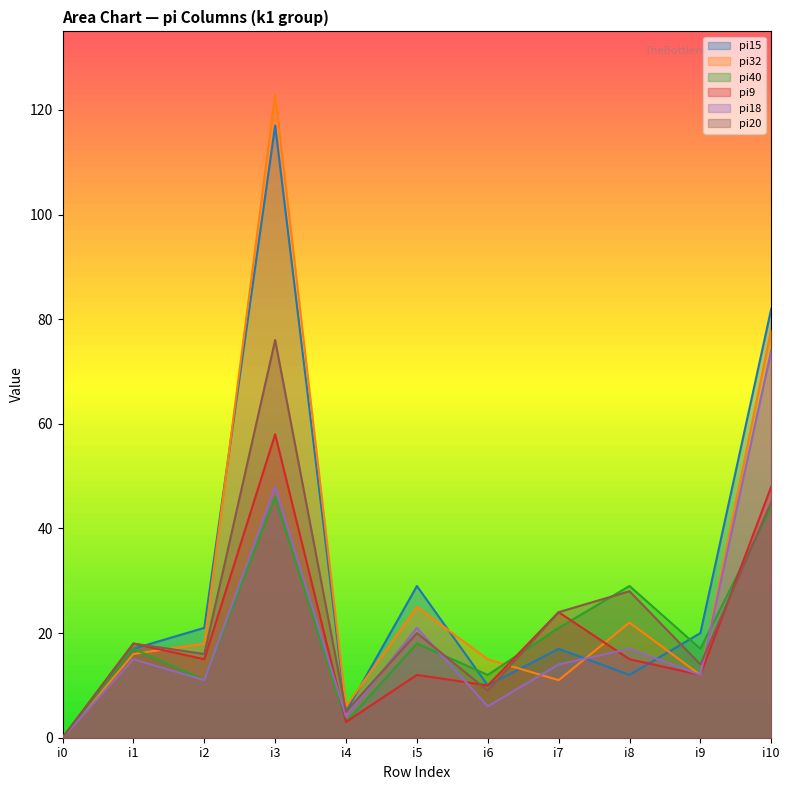

What is the spread (max minus min) of values at i7?

13